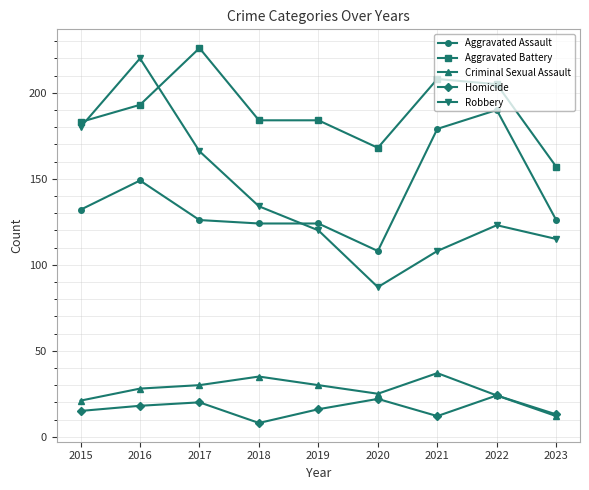

What are all the series names shown in the legend?

Aggravated Assault, Aggravated Battery, Criminal Sexual Assault, Homicide, Robbery